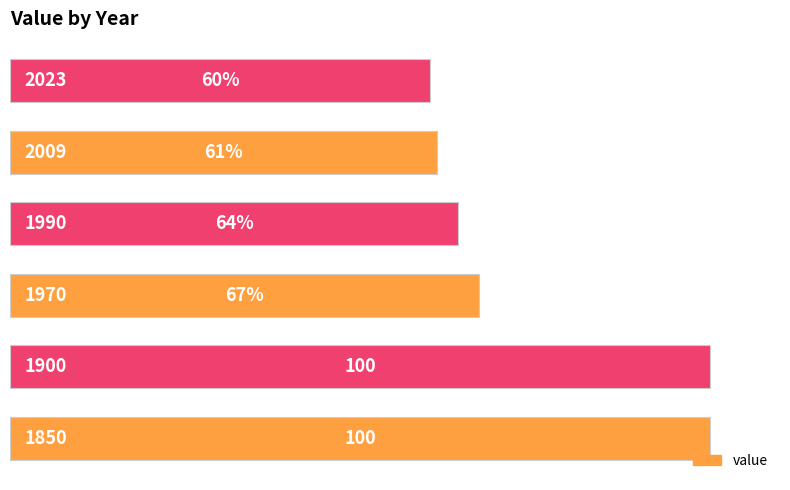

What is the difference between the second highest and minimum values?

40